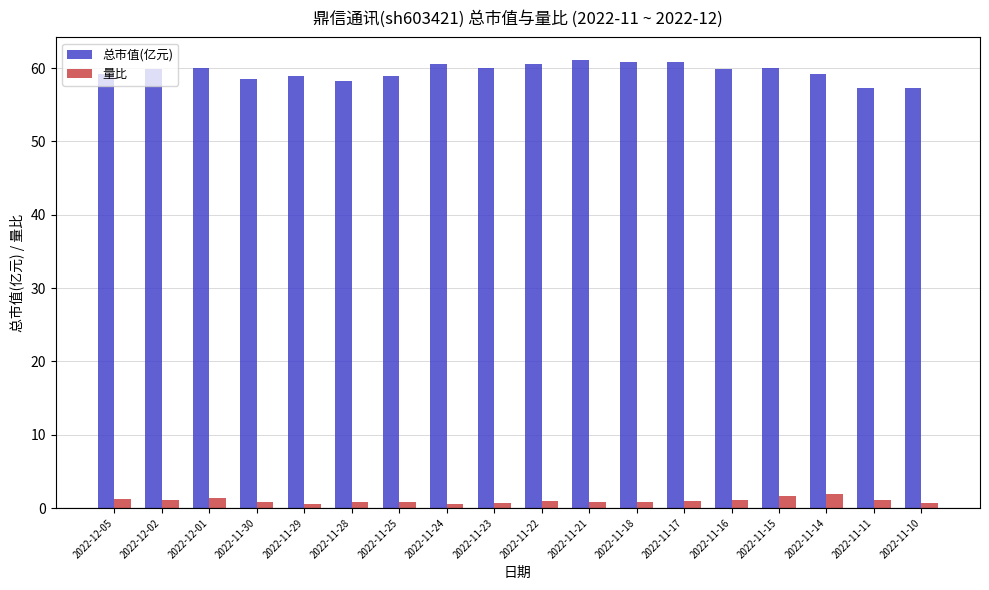

The 总市值(亿元) series shows 27.2 at 2022-11-30. True or false?

False